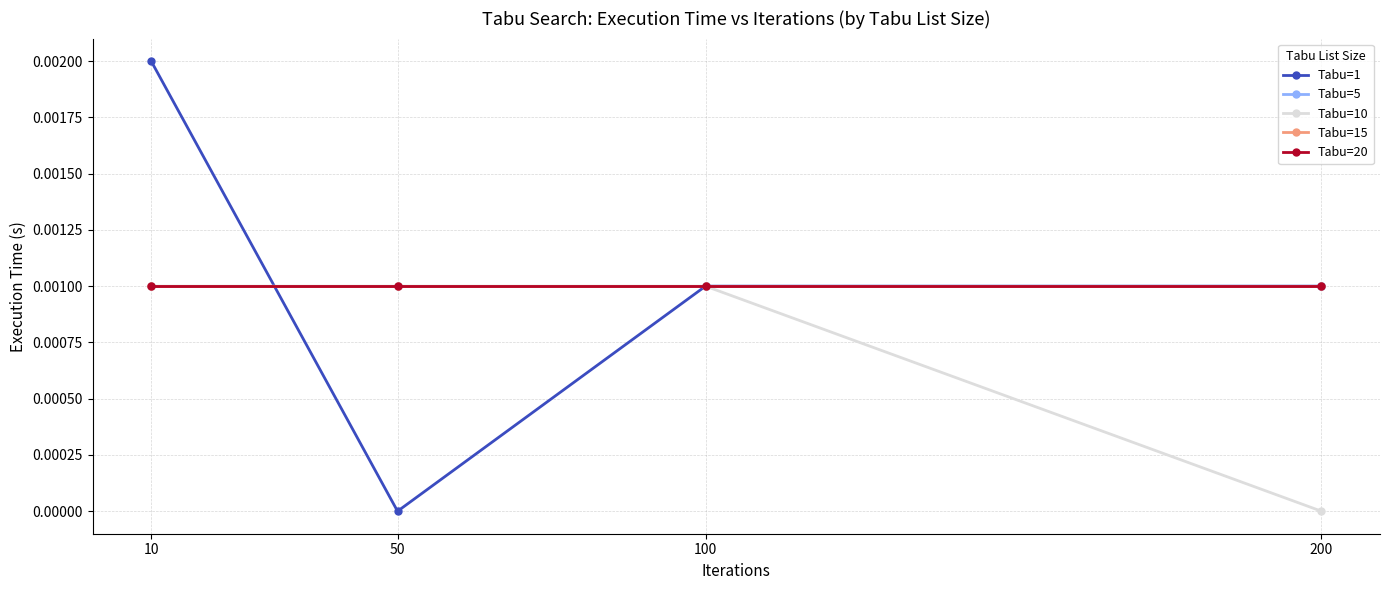

True or false: Tabu=20 has a value of 0.0 at 100.

False